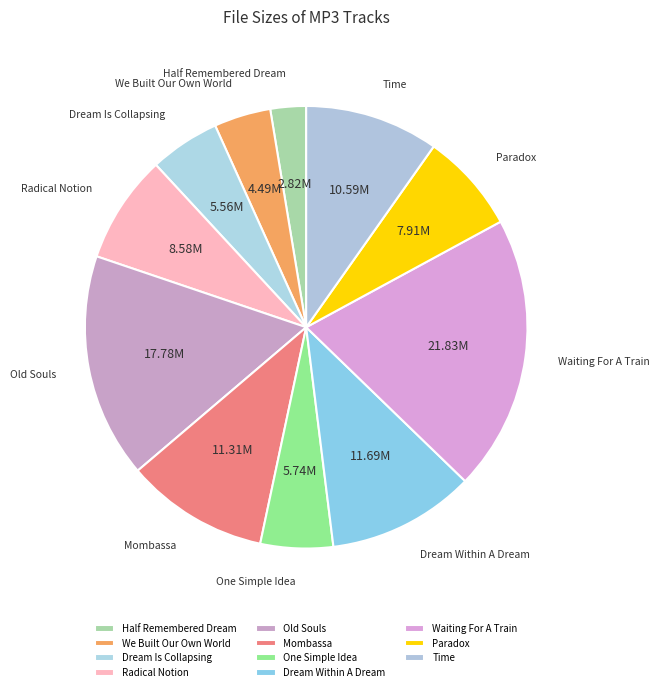

Do Paradox and Dream Within A Dream together represent more than half of the pie?

No